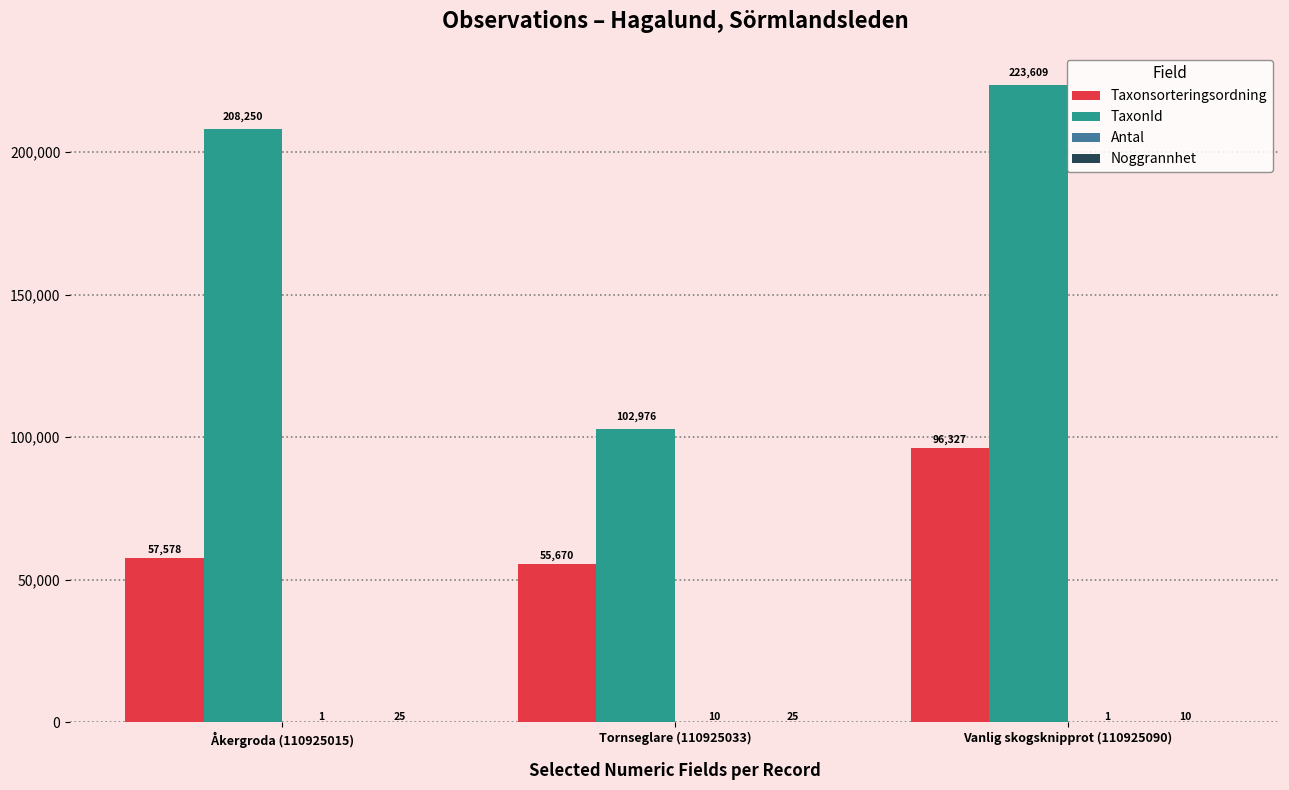

What is the total value across all series at Åkergroda (110925015)?

265854